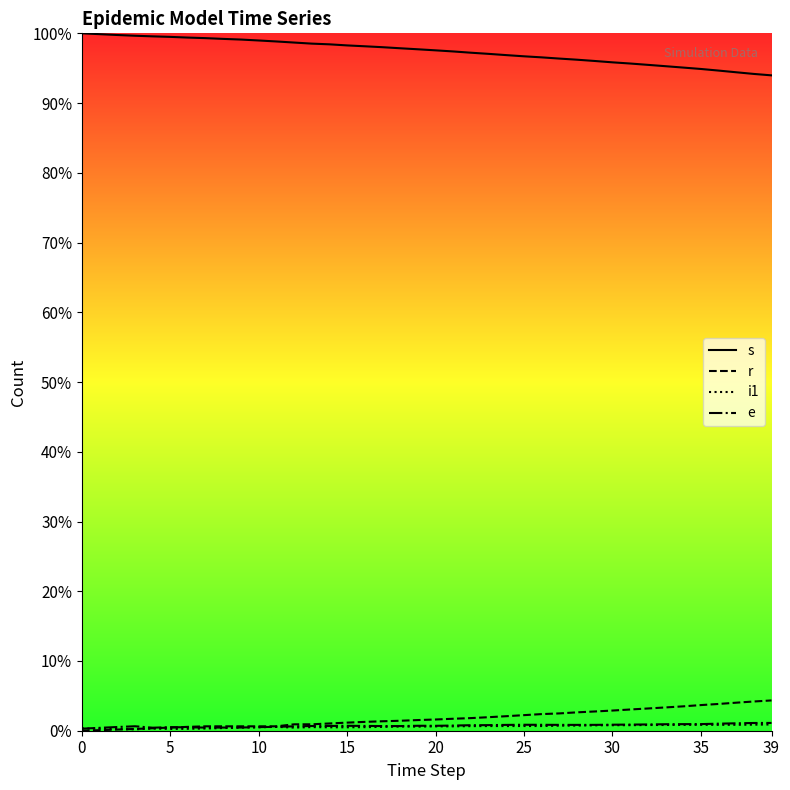

At how many categories does at least one series exceed 92?

40